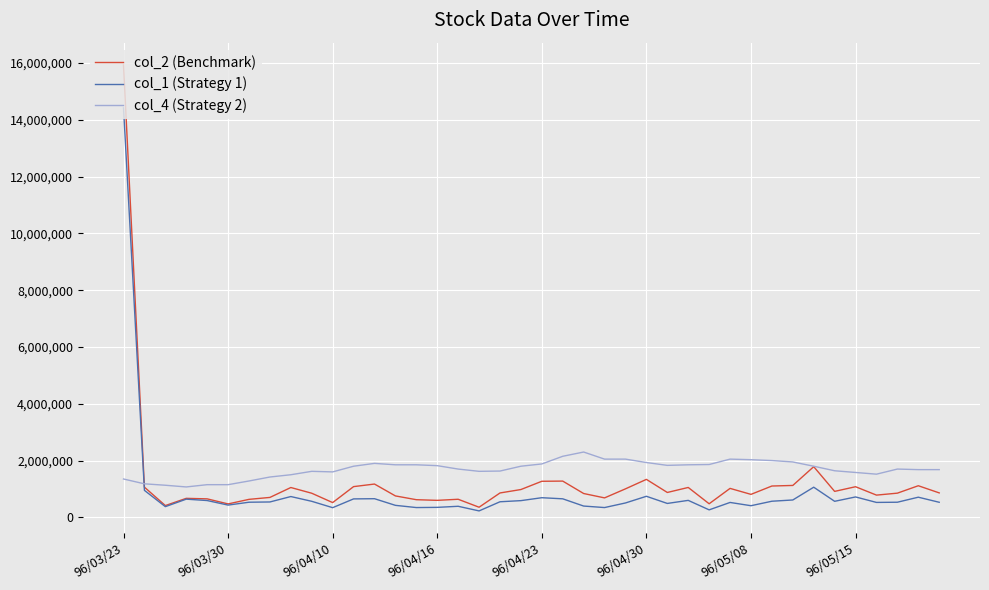

In col_2 (Benchmark), how many points are higher than both neighbors (excluding endpoints)?

11